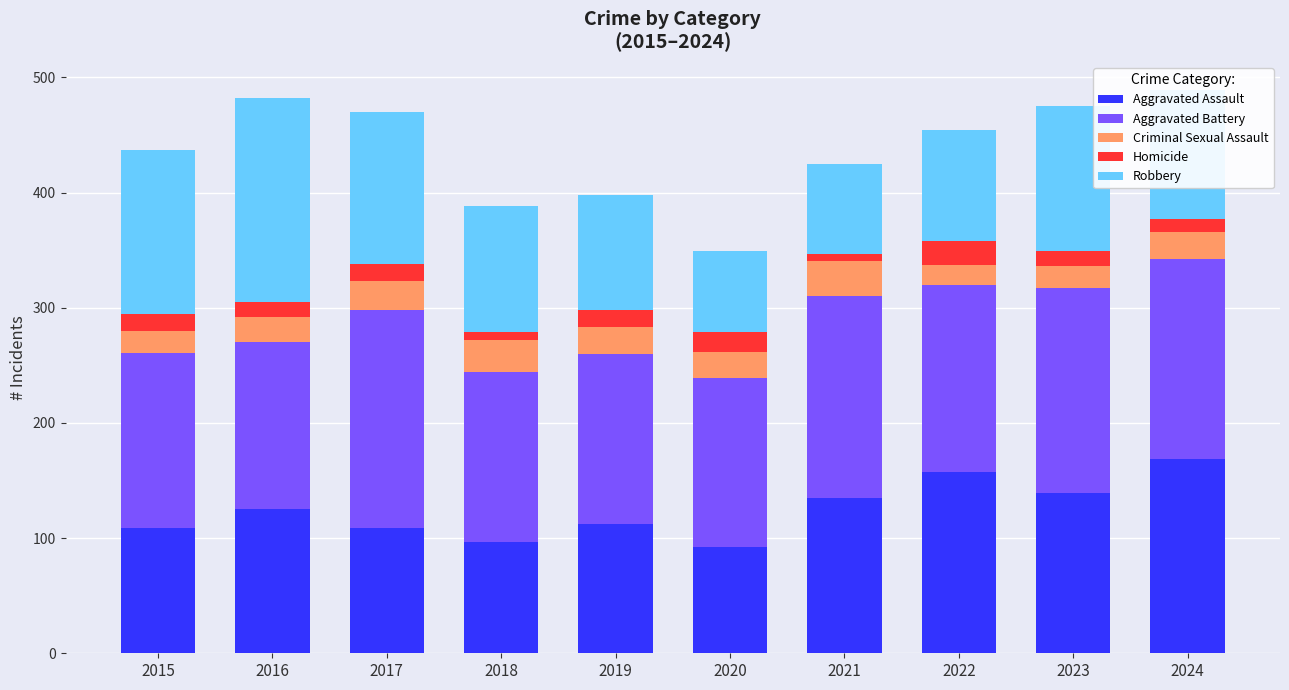

What are all the series names shown in the legend?

Aggravated Assault, Aggravated Battery, Criminal Sexual Assault, Homicide, Robbery